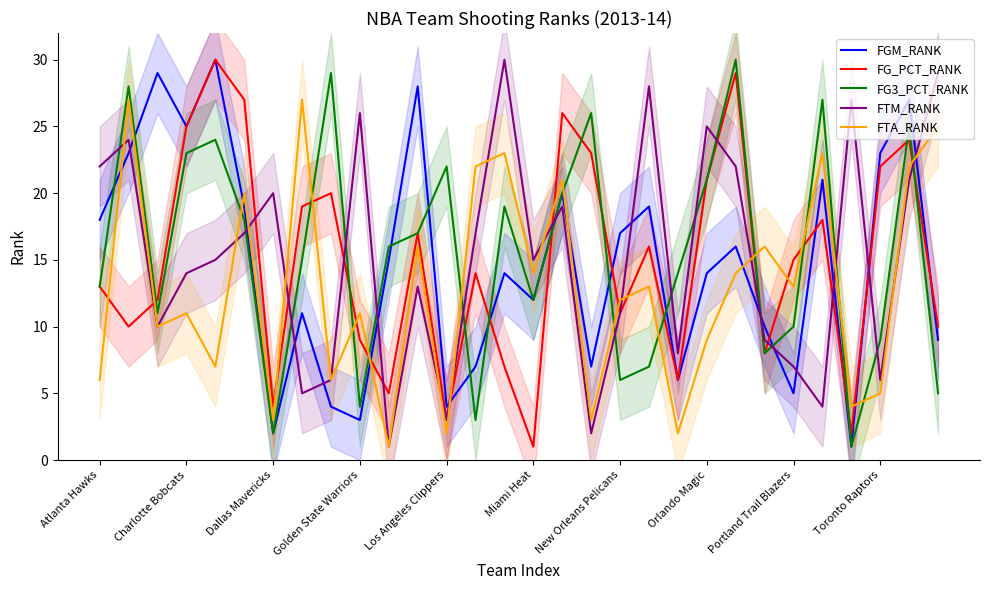

After their last crossing, which series has the higher values: FTM_RANK or FGM_RANK?

FTM_RANK